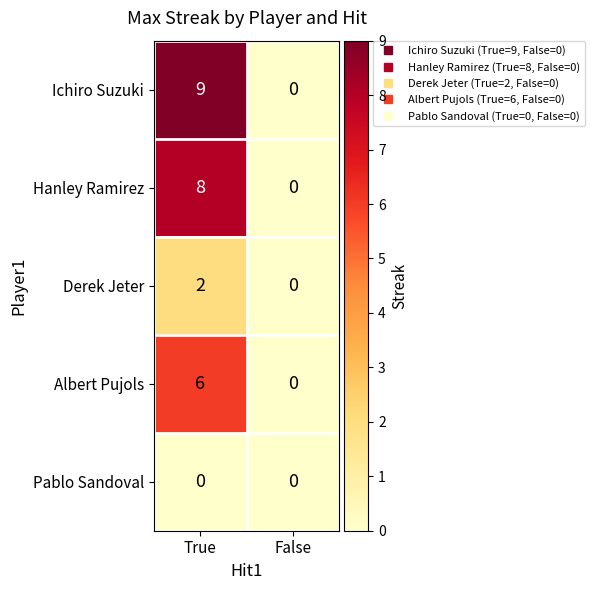

Which series changed the most between True and False?

Ichiro Suzuki